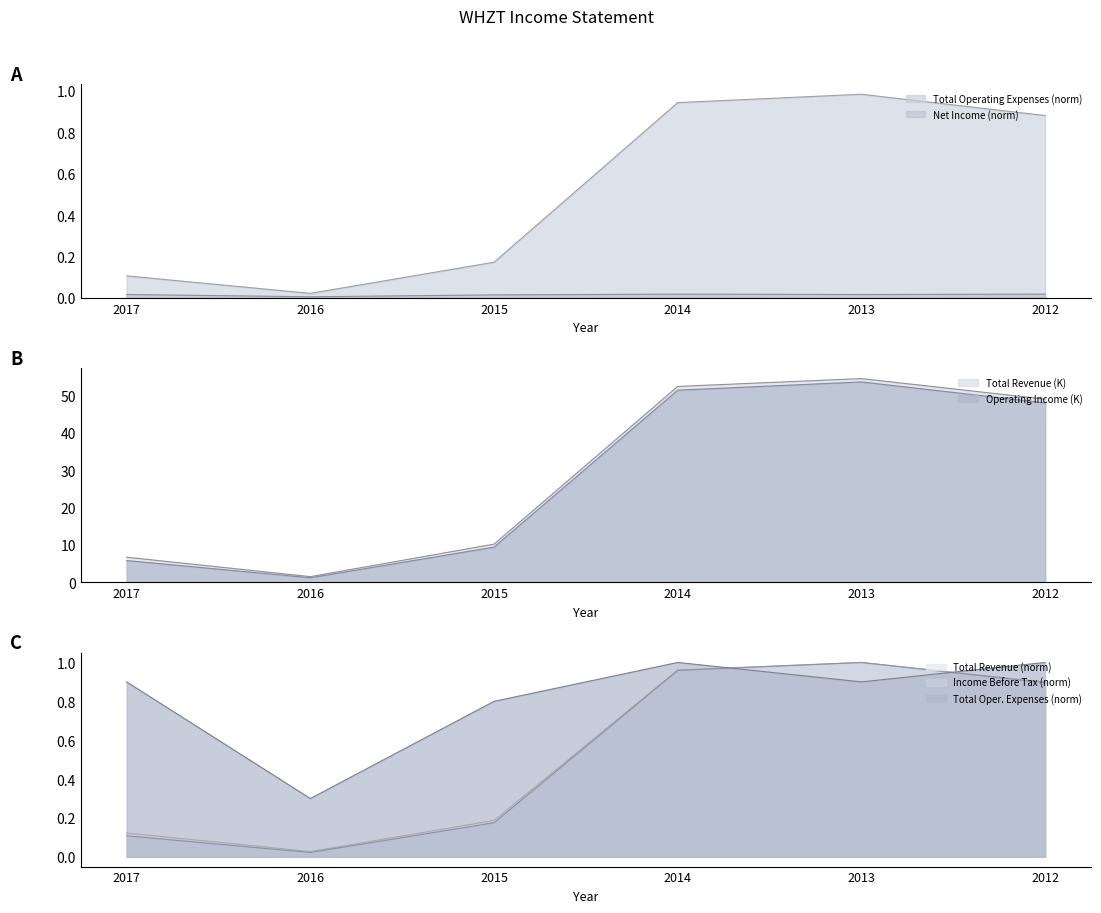

Where is the first local minimum for Total Revenue?

2016